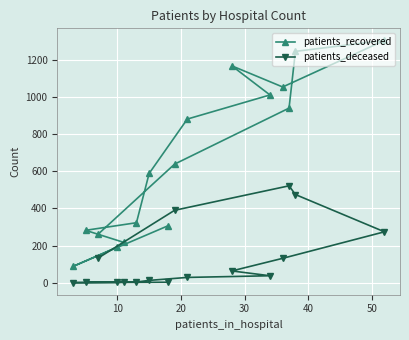

Rank the series by their maximum value, from lowest to highest.

patients_deceased, patients_recovered